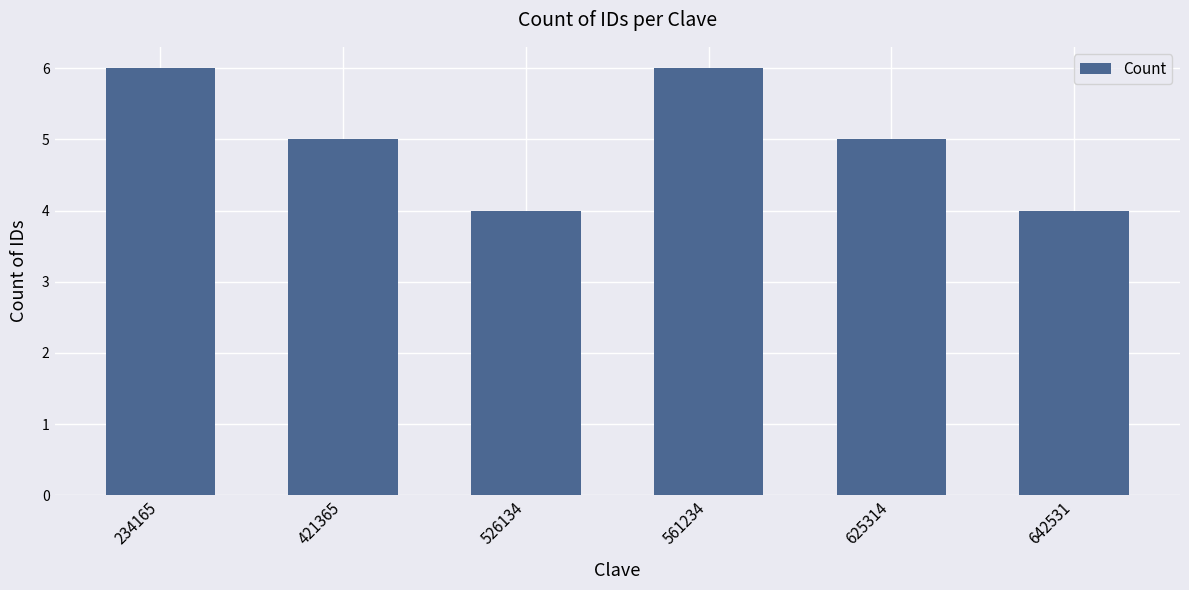

Which has a higher value, 642531 or 234165?

234165